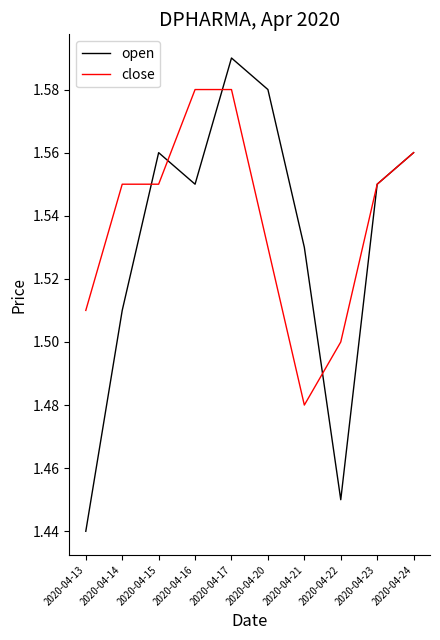

Rank the series by their maximum value, from highest to lowest.

open, close